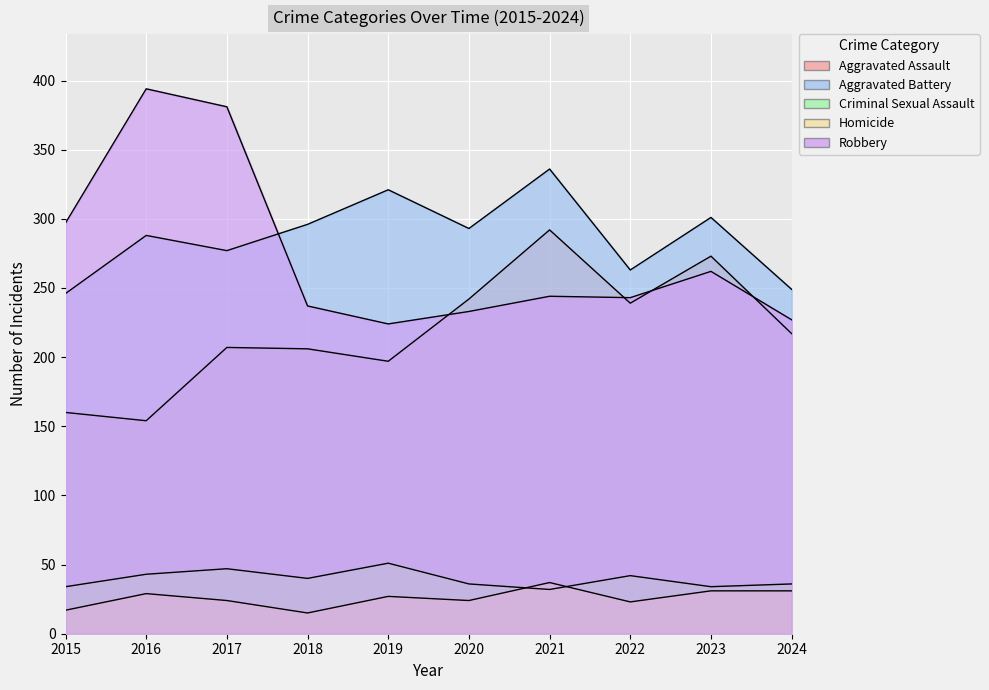

What is the lowest value of the Criminal Sexual Assault series?

32